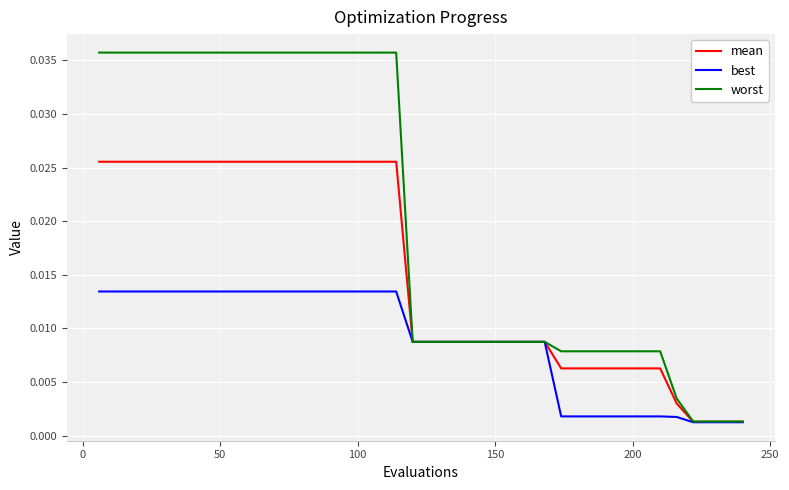

Which series has the largest total across all categories?

worst